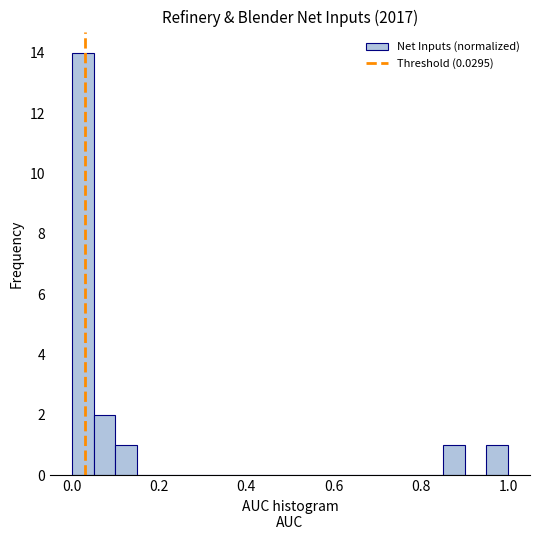

Around what value on the x-axis is the tallest bar? Give the approximate position of its centre, as read against the axis.

0.02